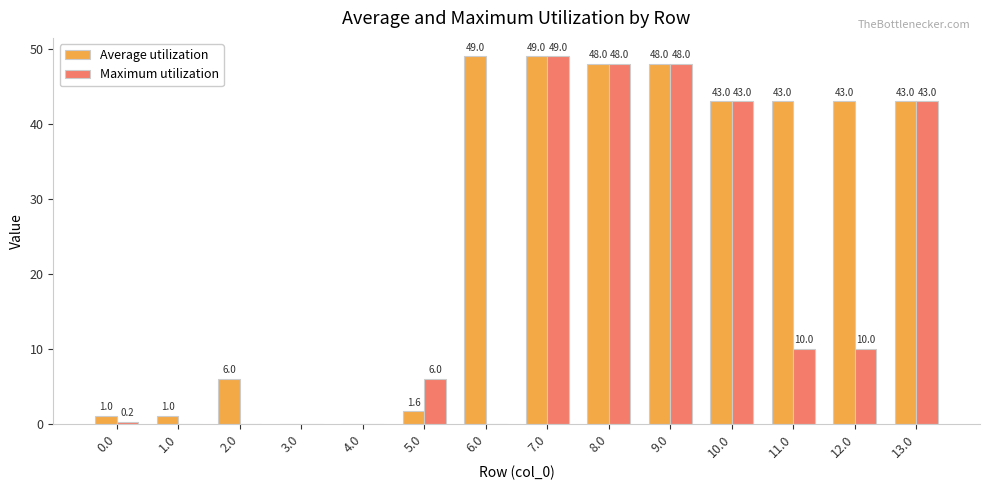

What is the maximum value for Maximum utilization?

49.0